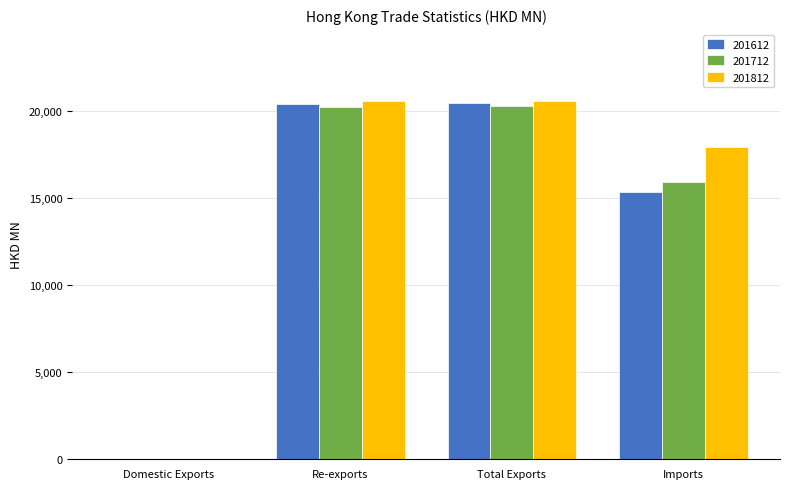

What is the maximum value for 201712?

20289.0